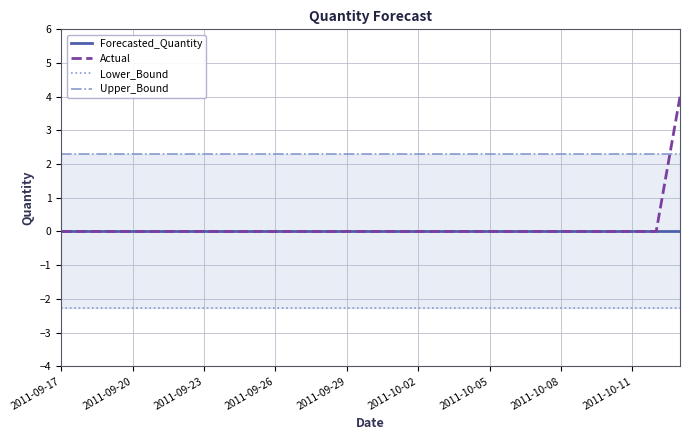

Reading left to right, what are all the values shown in this chart?

Forecasted_Quantity: 0.0	0.0	0.0	0.0	0.0	0.0	0.0	0.0	0.0	0.0	0.0	0.0	0.0	0.0	0.0	0.0	0.0	0.0	0.0	0.0	0.0	0.0	0.0	0.0	0.0	0.0	0.0
Actual: 0.0	0.0	0.0	0.0	0.0	0.0	0.0	0.0	0.0	0.0	0.0	0.0	0.0	0.0	0.0	0.0	0.0	0.0	0.0	0.0	0.0	0.0	0.0	0.0	0.0	0.0	4.0
Lower_Bound: -2.3	-2.3	-2.3	-2.3	-2.3	-2.3	-2.3	-2.3	-2.3	-2.3	-2.3	-2.3	-2.3	-2.3	-2.3	-2.3	-2.3	-2.3	-2.3	-2.3	-2.3	-2.3	-2.3	-2.3	-2.3	-2.3	-2.3
Upper_Bound: 2.3	2.3	2.3	2.3	2.3	2.3	2.3	2.3	2.3	2.3	2.3	2.3	2.3	2.3	2.3	2.3	2.3	2.3	2.3	2.3	2.3	2.3	2.3	2.3	2.3	2.3	2.3